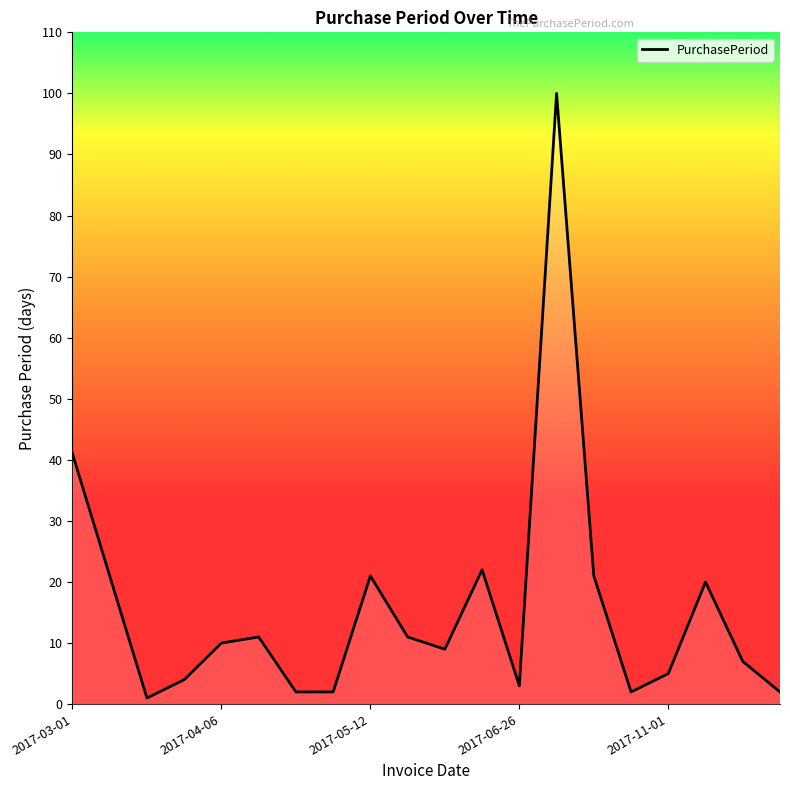

What is the difference between the maximum and minimum values?

99